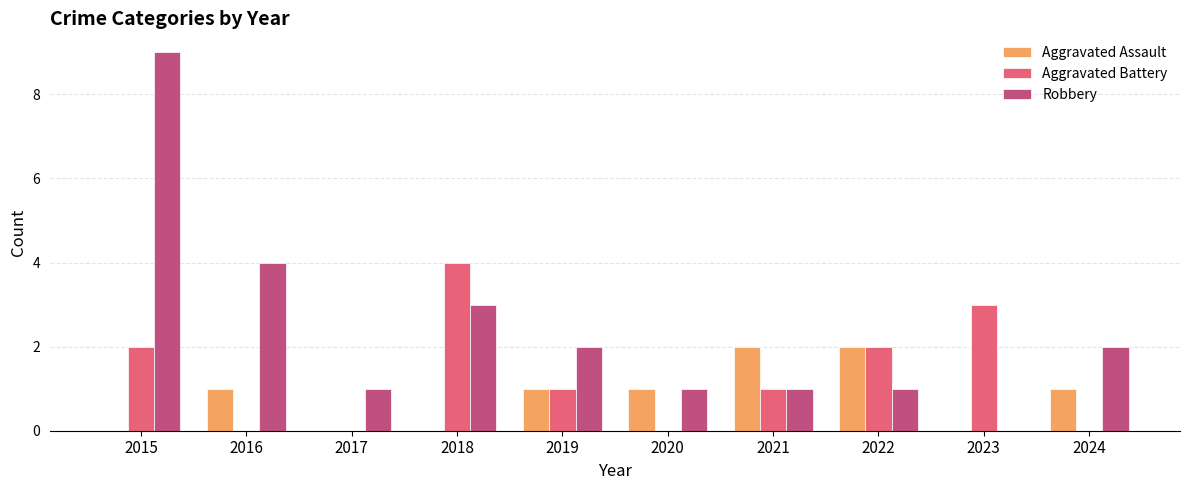

What are all the series names shown in the legend?

Aggravated Assault, Aggravated Battery, Robbery